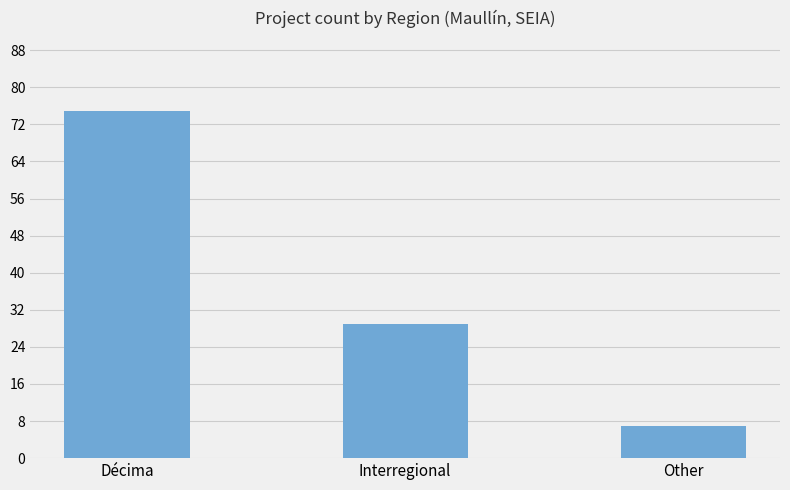

What is the label of the 1st bar from the right?

Other